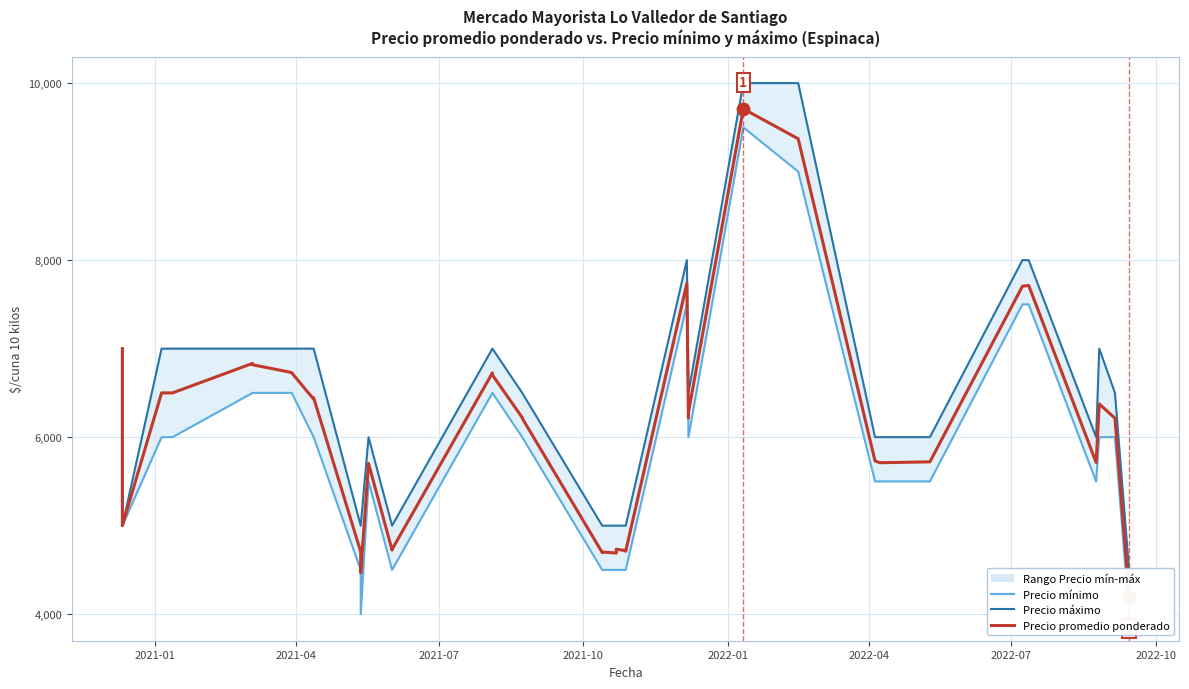

List the series in order of their peak value, highest first.

Precio máximo, Precio promedio ponderado, Precio mínimo